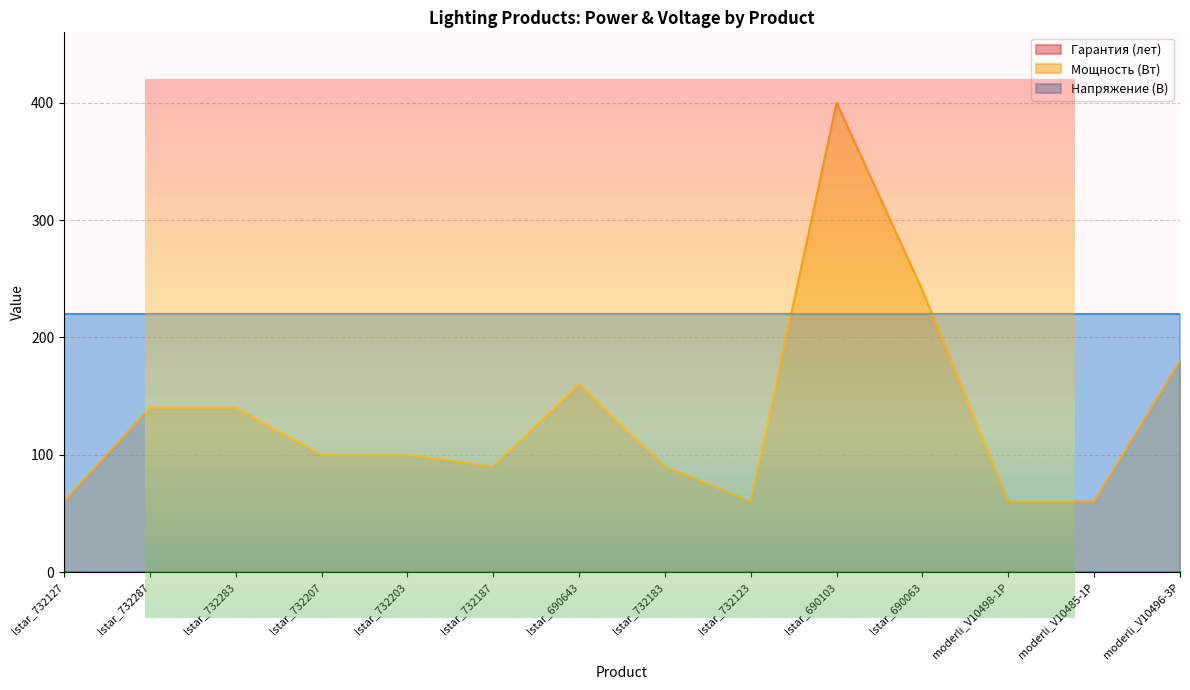

Reading right to left, transcribe all the data shown in this chart.

Гарантия (лет): 0	0	0	0	0	0	0	0	0	0	0	0	0	0
Мощность (Вт): 180	60	60	240	400	60	90	160	90	100	100	140	140	60
Напряжение (В): 220	220	220	220	220	220	220	220	220	220	220	220	220	220